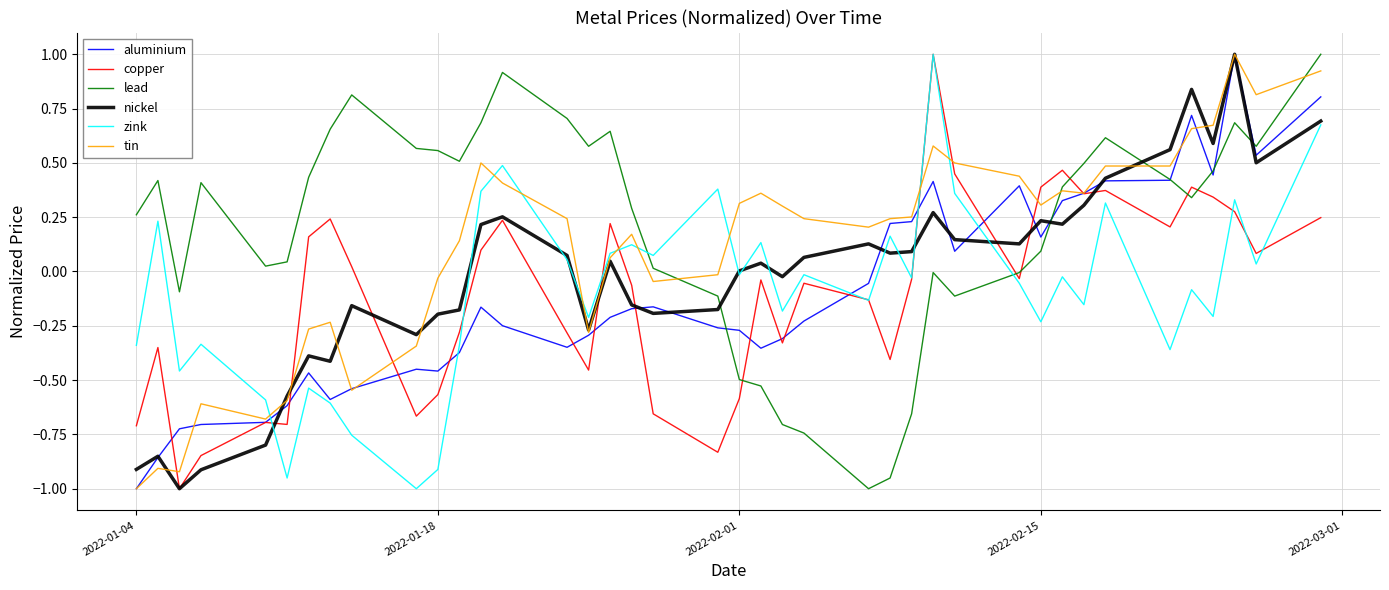

What is the maximum value shown in the chart?

1.0